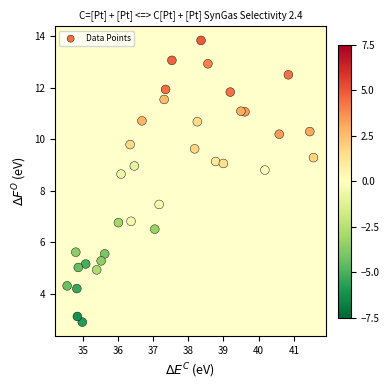

What is the range of Y values (max minus min)?

10.9